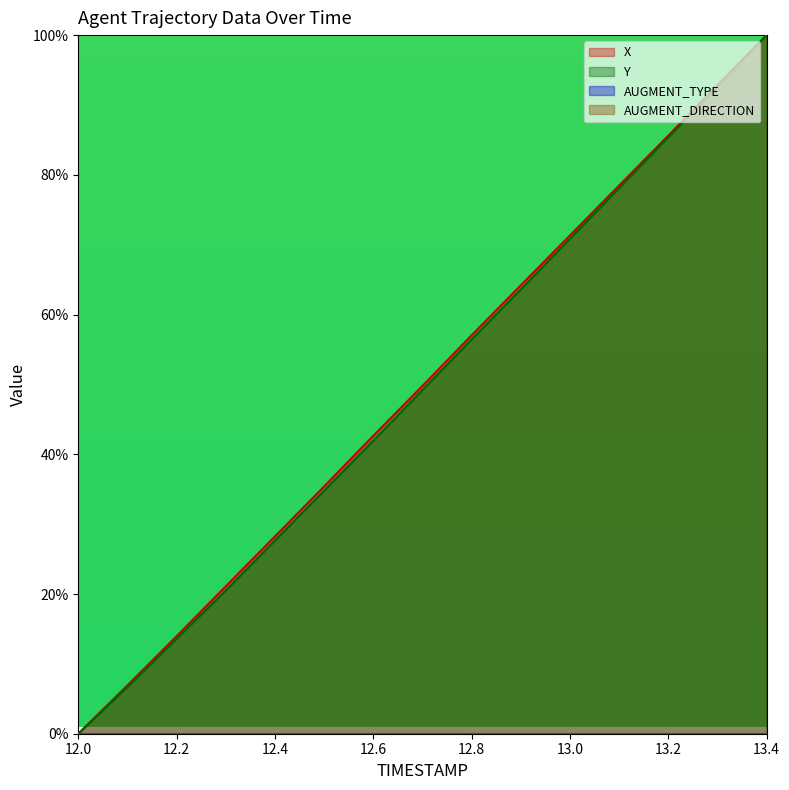

True or false: Y has a value of 63.6 at 12.9.

True